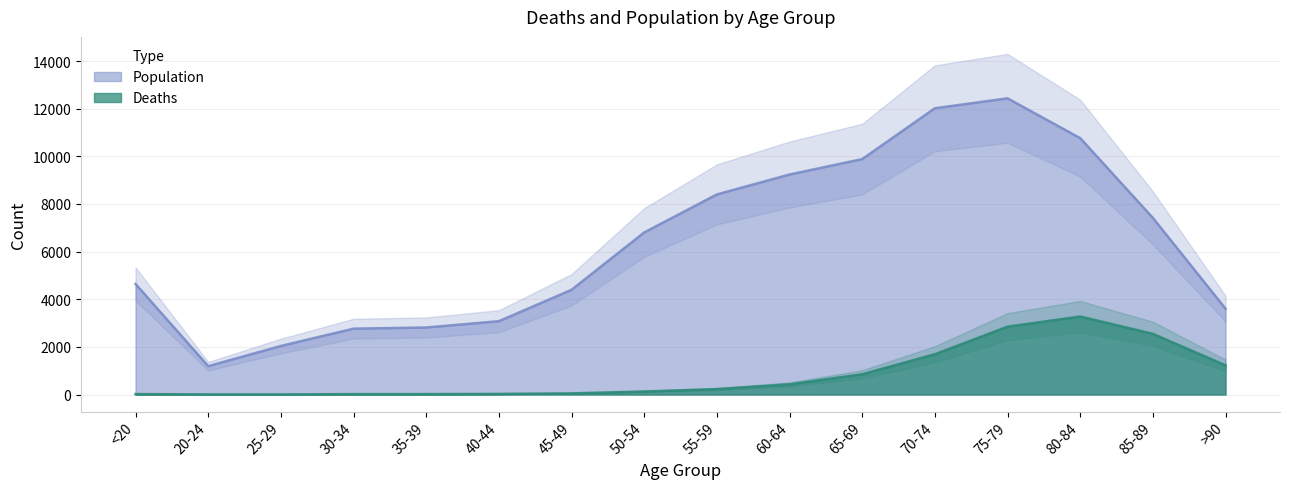

At 80-84, list the series in order from largest to smallest.

Population, Deaths